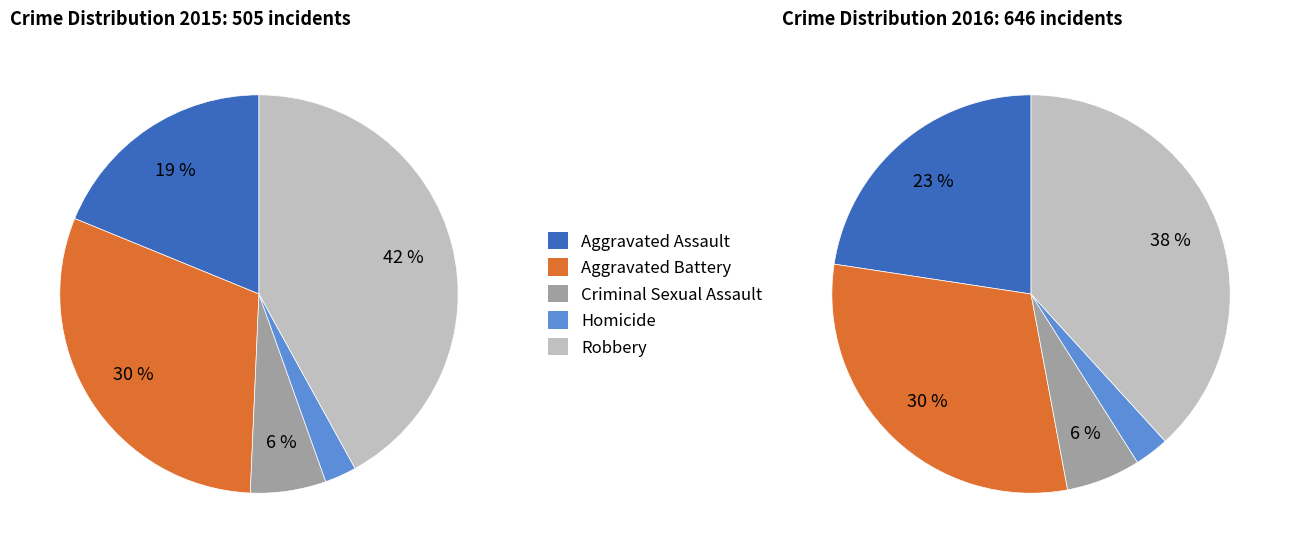

The 3 slice represents 1% of the pie. True or false?

False